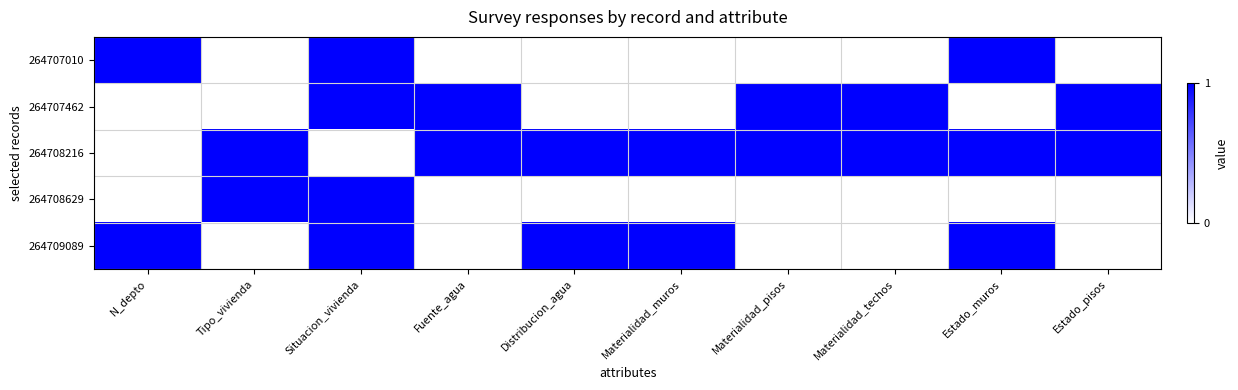

Between Distribucion_agua and Materialidad_techos, which is larger?

Distribucion_agua